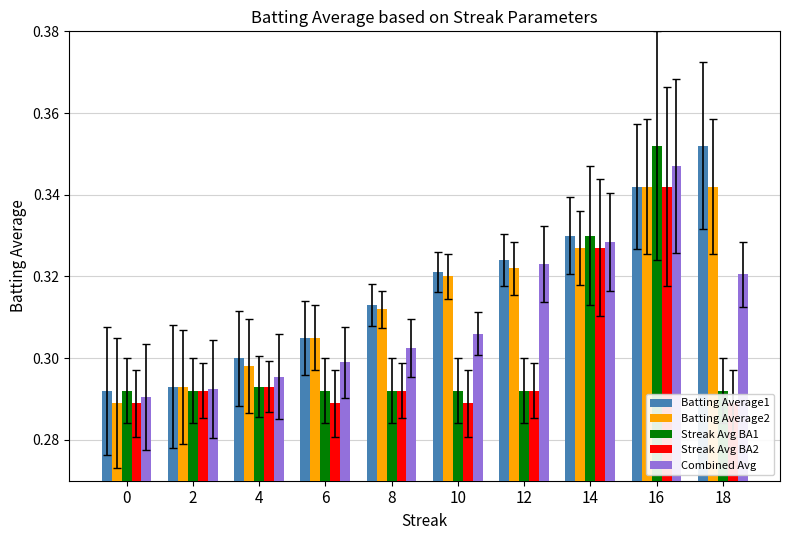

Reading left to right, list all the values displayed in this chart.

Batting Average1: 0=0.3	2=0.3	4=0.3	6=0.3	8=0.3	10=0.3	12=0.3	14=0.3	16=0.3	18=0.4
Batting Average2: 0=0.3	2=0.3	4=0.3	6=0.3	8=0.3	10=0.3	12=0.3	14=0.3	16=0.3	18=0.3
Streak Avg BA1: 0=0.3	2=0.3	4=0.3	6=0.3	8=0.3	10=0.3	12=0.3	14=0.3	16=0.4	18=0.3
Streak Avg BA2: 0=0.3	2=0.3	4=0.3	6=0.3	8=0.3	10=0.3	12=0.3	14=0.3	16=0.3	18=0.3
Combined Avg: 0=0.3	2=0.3	4=0.3	6=0.3	8=0.3	10=0.3	12=0.3	14=0.3	16=0.3	18=0.3